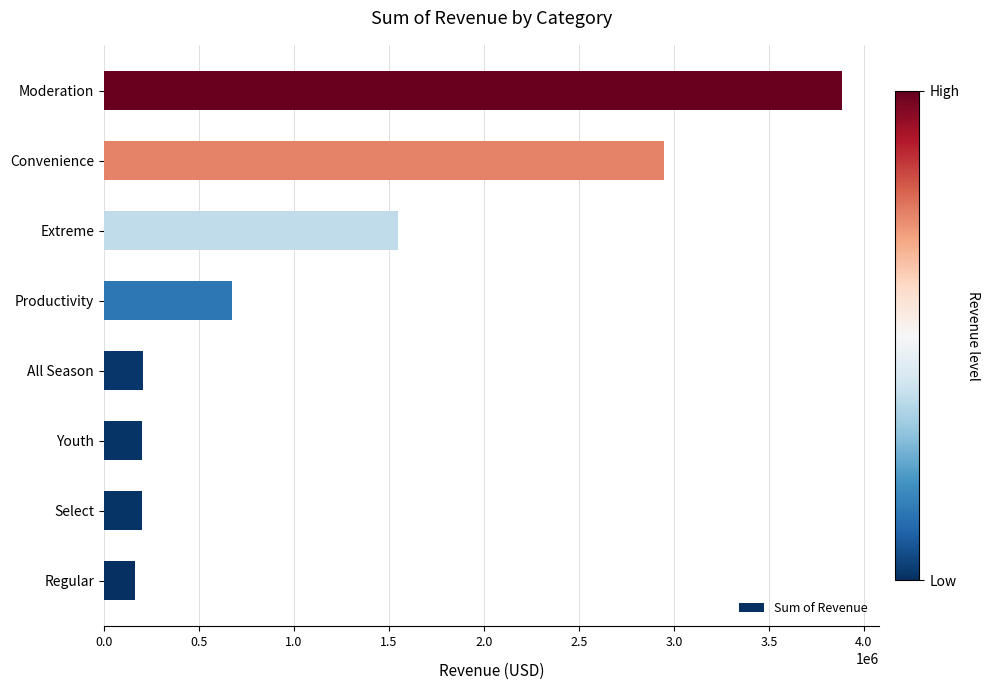

The value at Convenience is 2950257.9. True or false?

True